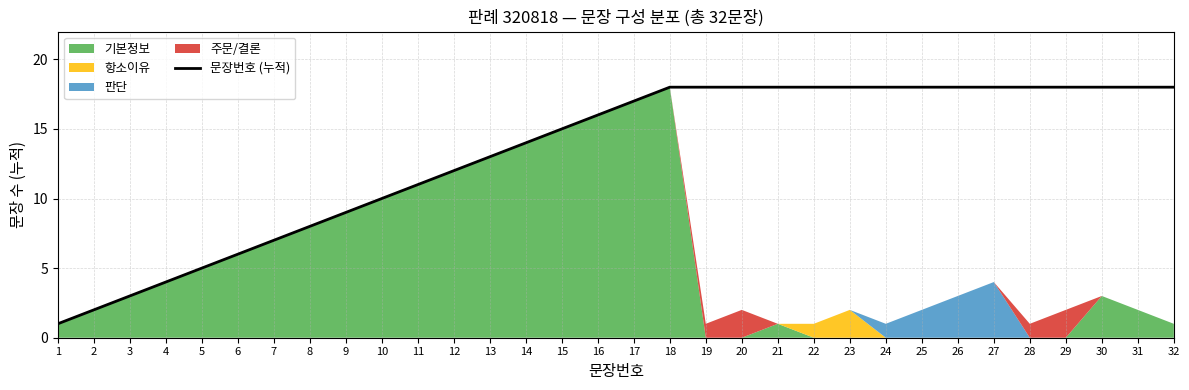

Which category has the lowest value across all series?

1